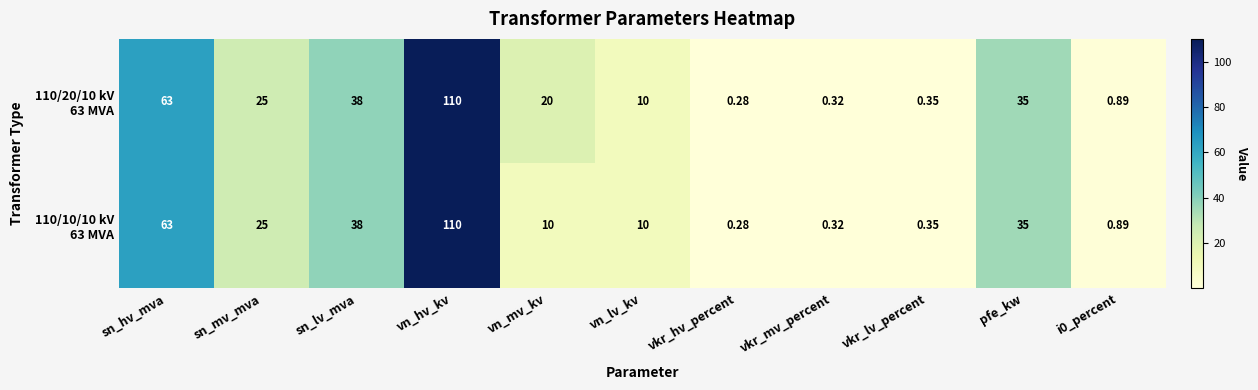

Which category has the lowest value across all series?

vkr_hv_percent